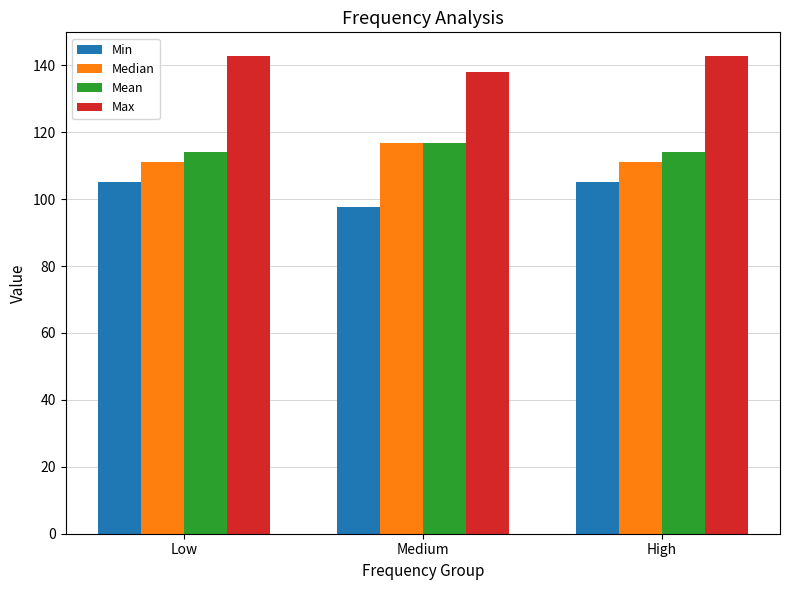

At which label does Max reach its minimum?

Medium